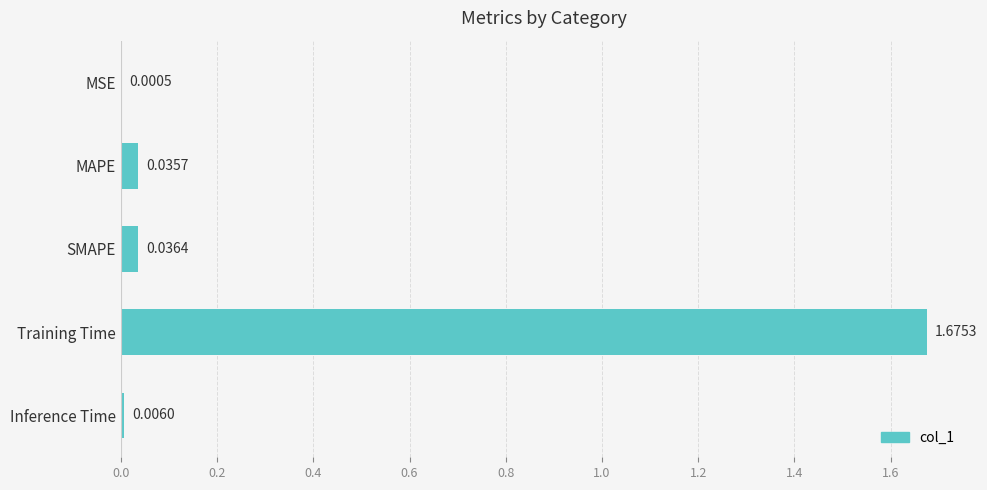

Does the chart contain stacked bars?

No